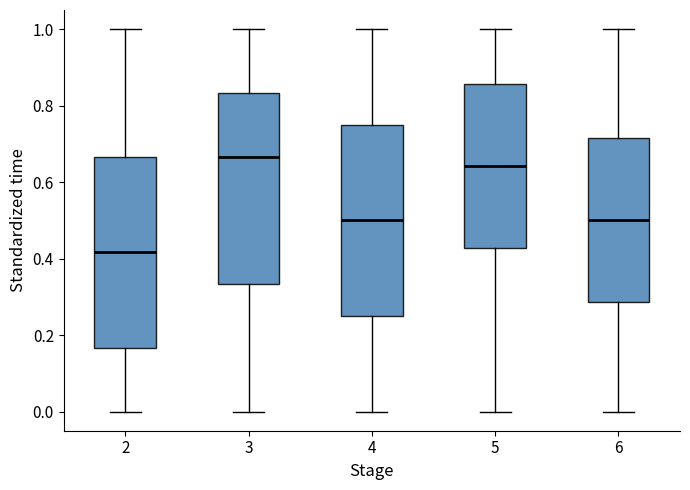

Where is the lower edge of the box at x = 4 on the y-axis? The values are not printed on the chart, so give them approximately, as read against the axis.

0.26